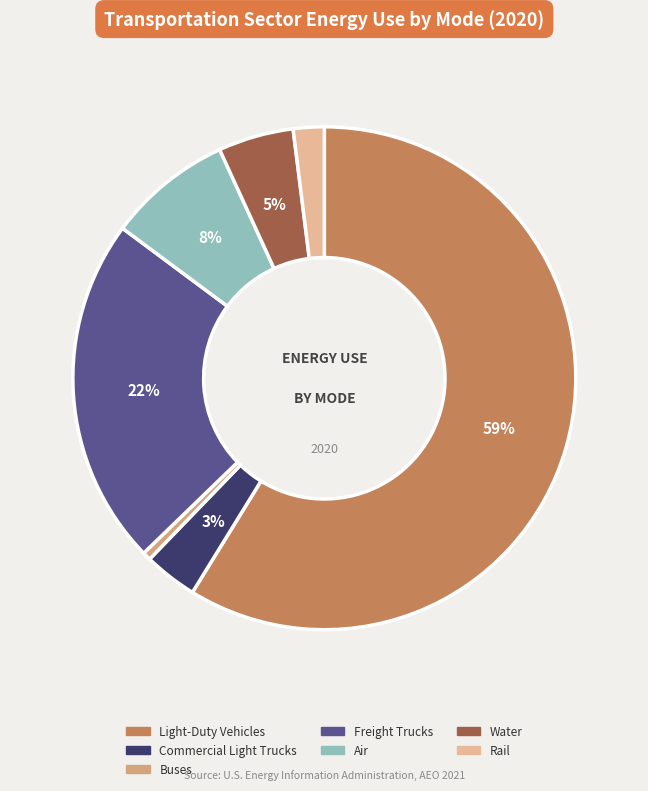

Which category accounts for the majority?

Light-Duty Vehicles